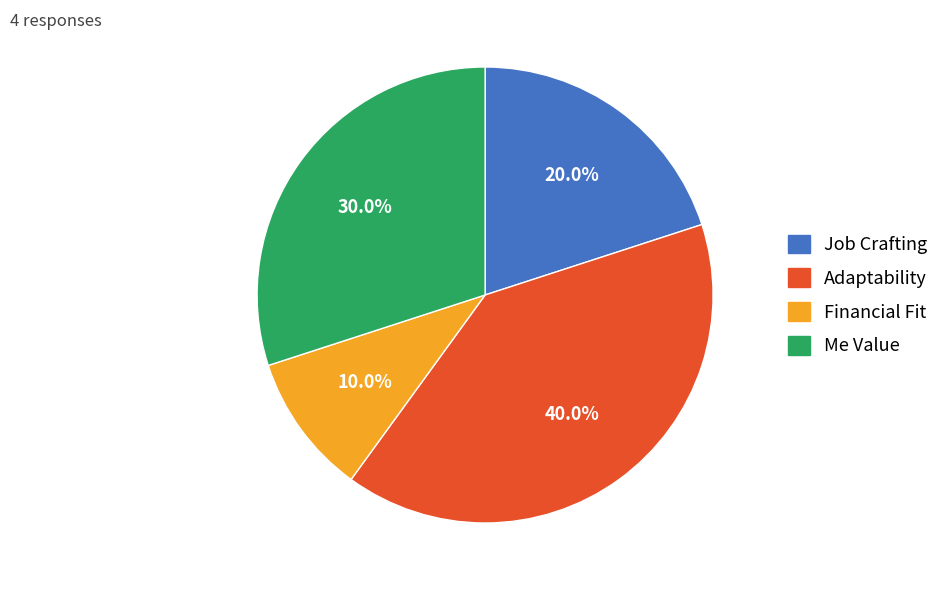

What is the largest slice in the pie chart?

Adaptability